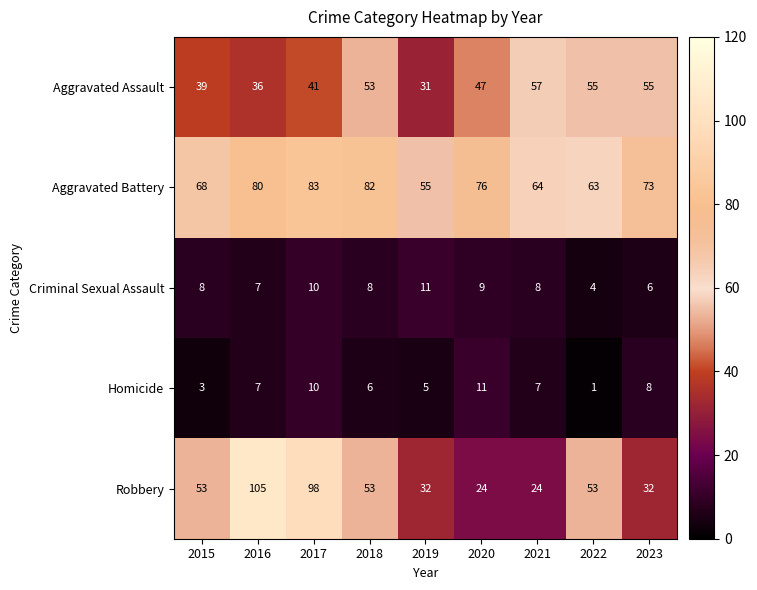

At 2015, list the series in order from largest to smallest.

Aggravated Battery, Robbery, Aggravated Assault, Criminal Sexual Assault, Homicide